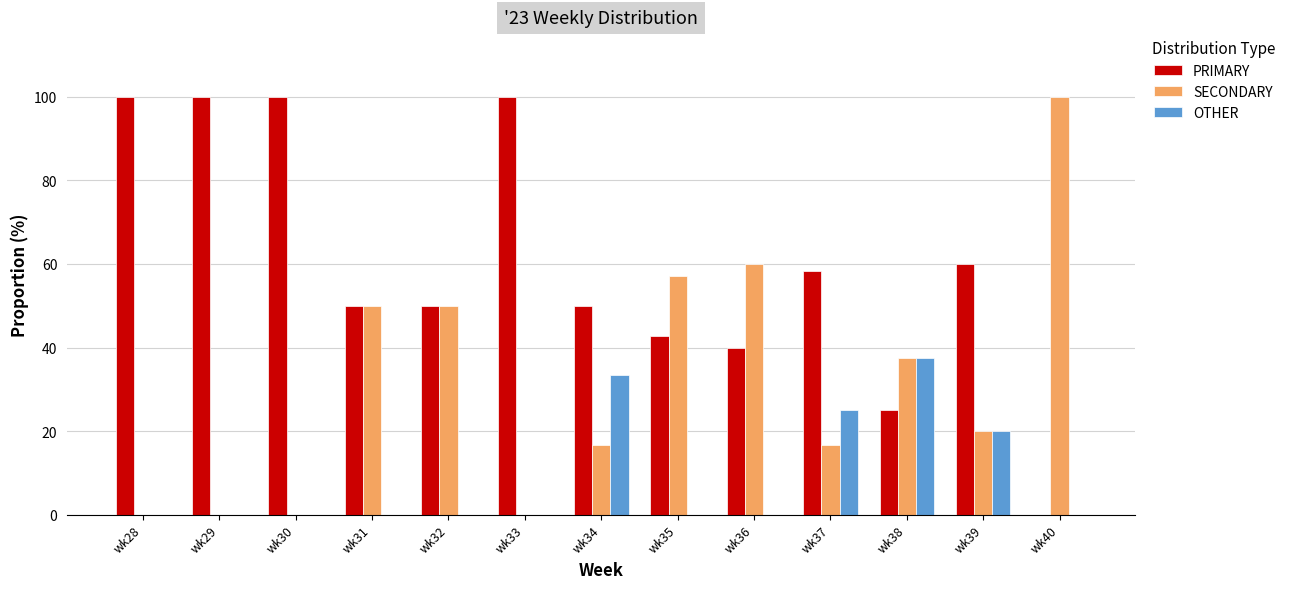

Is it true that PRIMARY equals 50.0 at wk31?

True